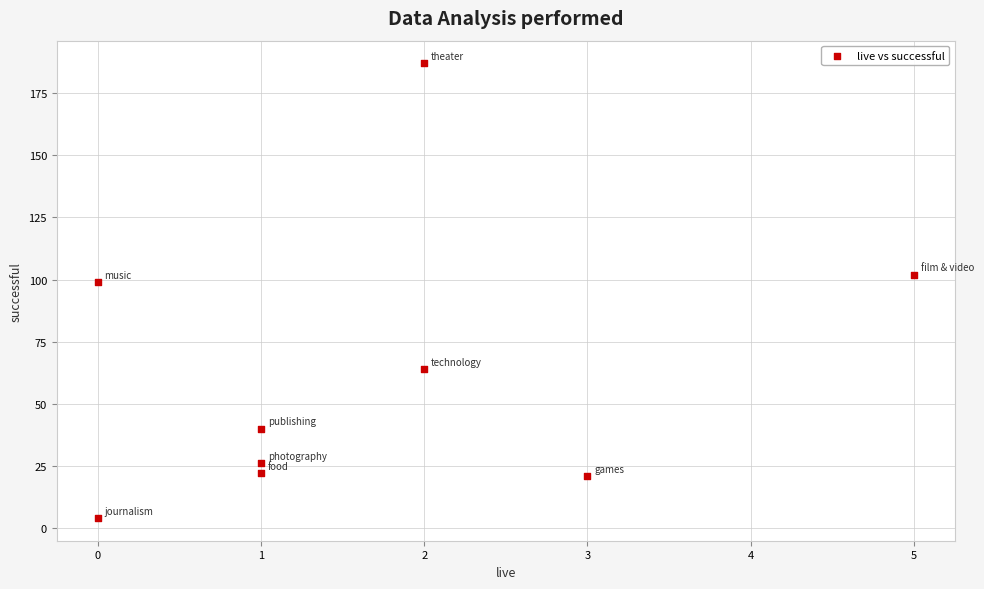

What Y value in the scatter plot is closest to 95?

99